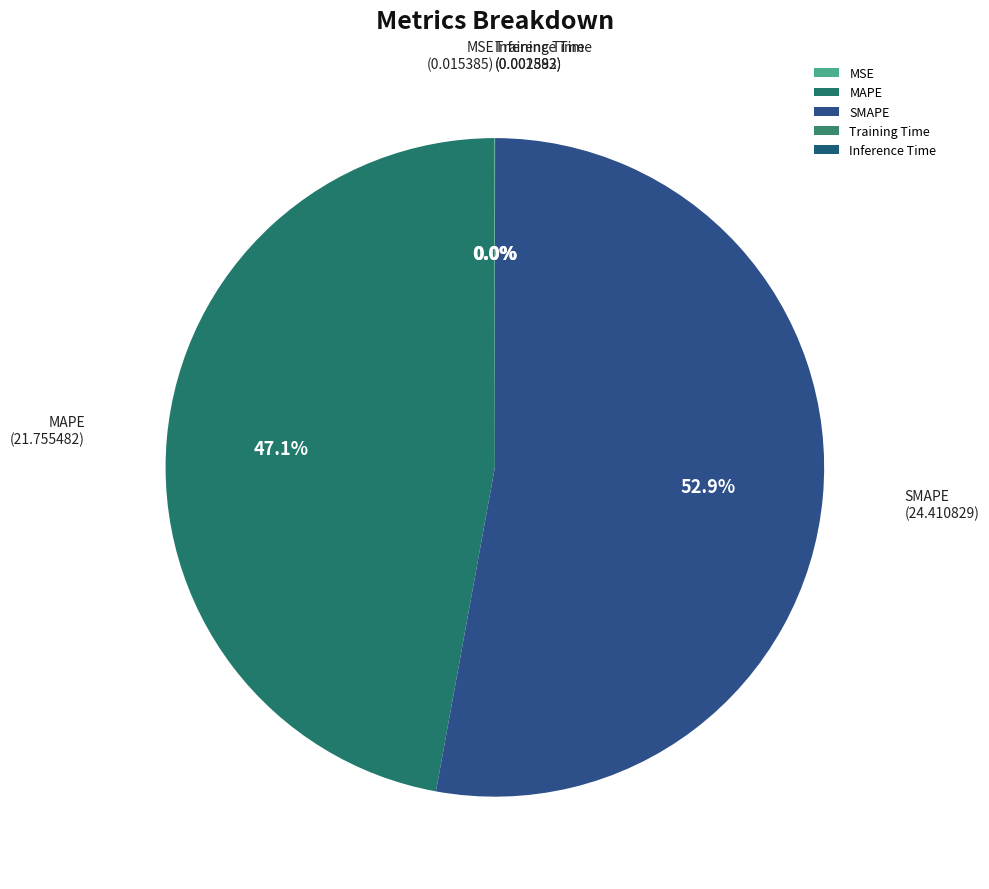

Which slice represents more than half of the pie?

SMAPE